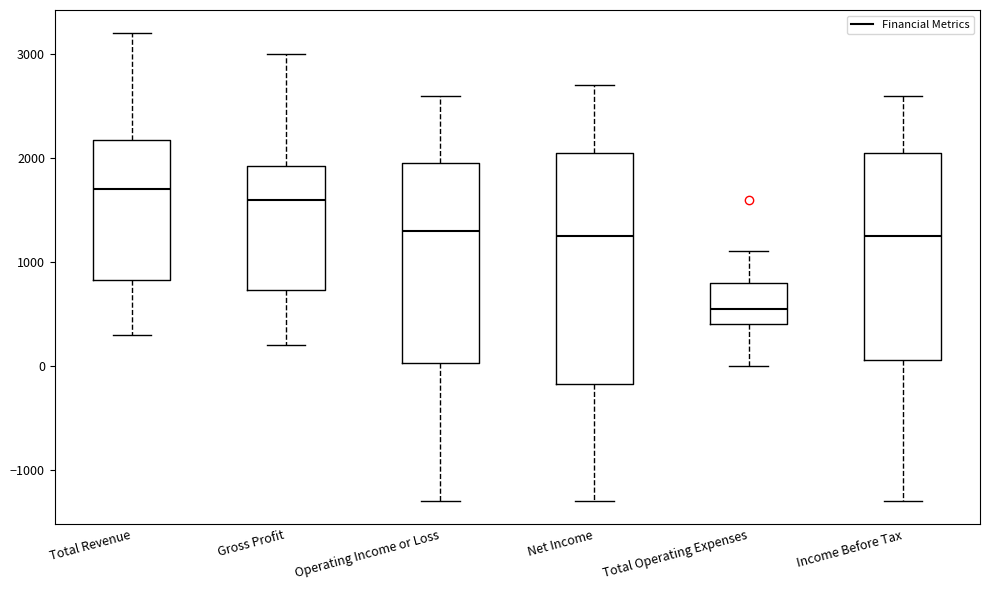

Where is the lower edge of the box for Income Before Tax on the y-axis? The values are not printed on the chart, so give them approximately, as read against the axis.

100